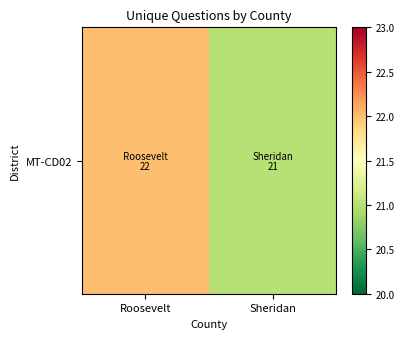

Rank the categories by value from highest to lowest.

Roosevelt, Sheridan